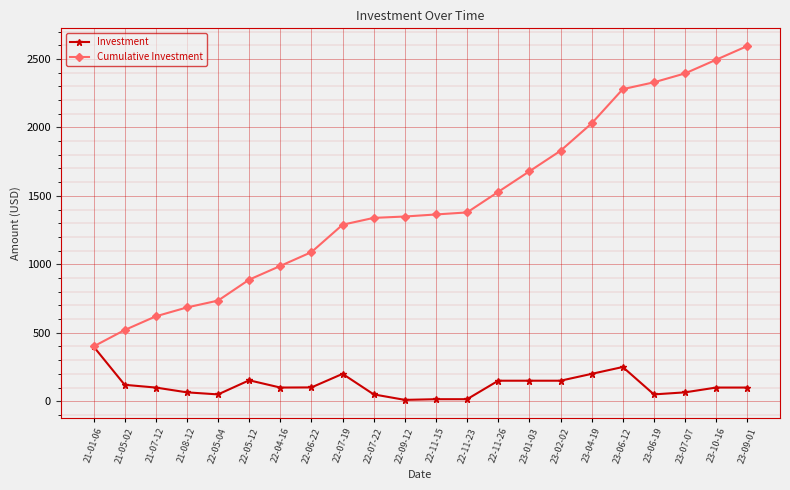

Where is Cumulative Investment nearest to the value 1497?

22-11-26